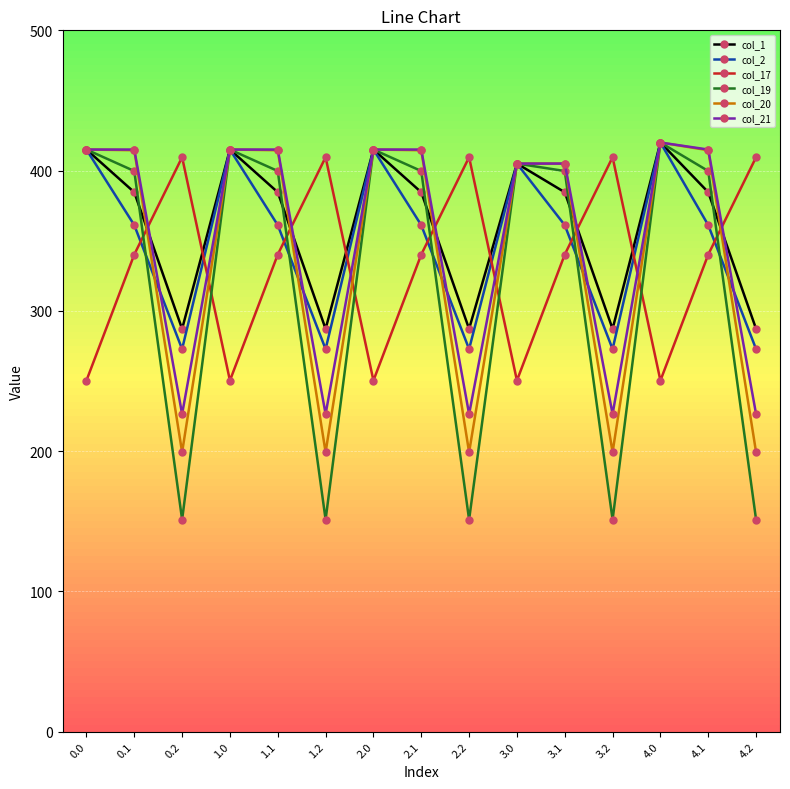

At which label does col_17 first exceed 340?

0.1